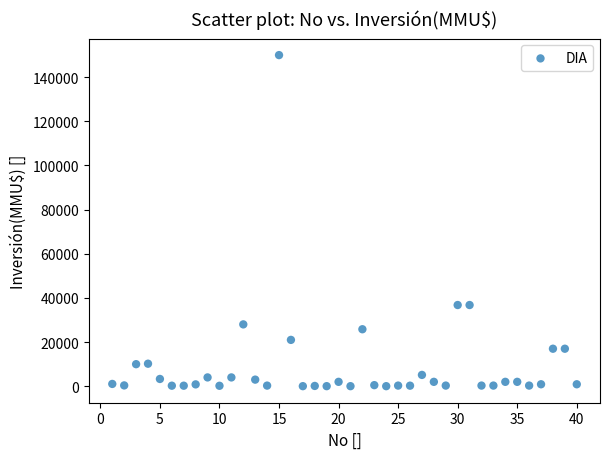

What is the range of X values (max minus min)?

39